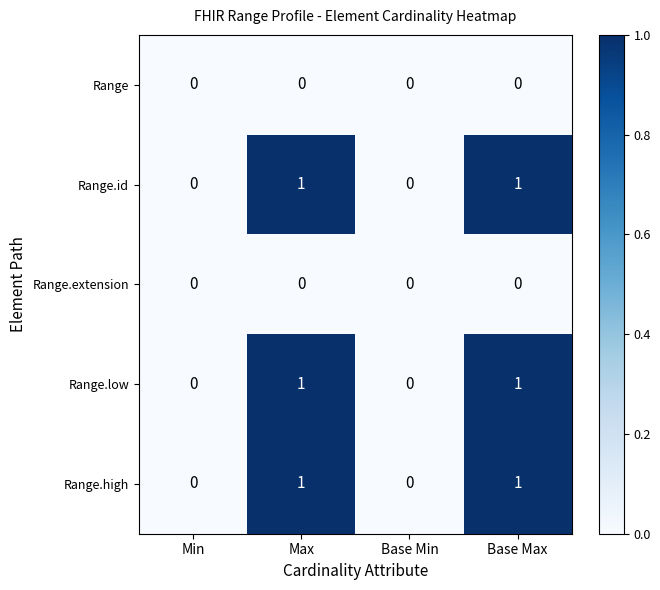

The value of Range.id at Max is 0. True or false?

False